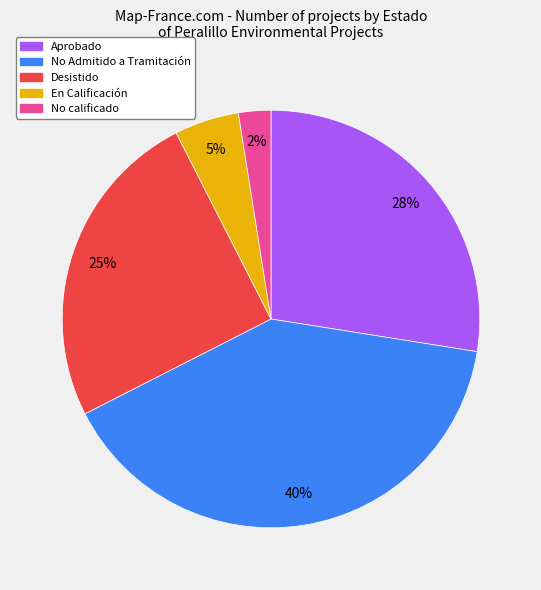

The Desistido slice represents 20% of the pie. True or false?

False